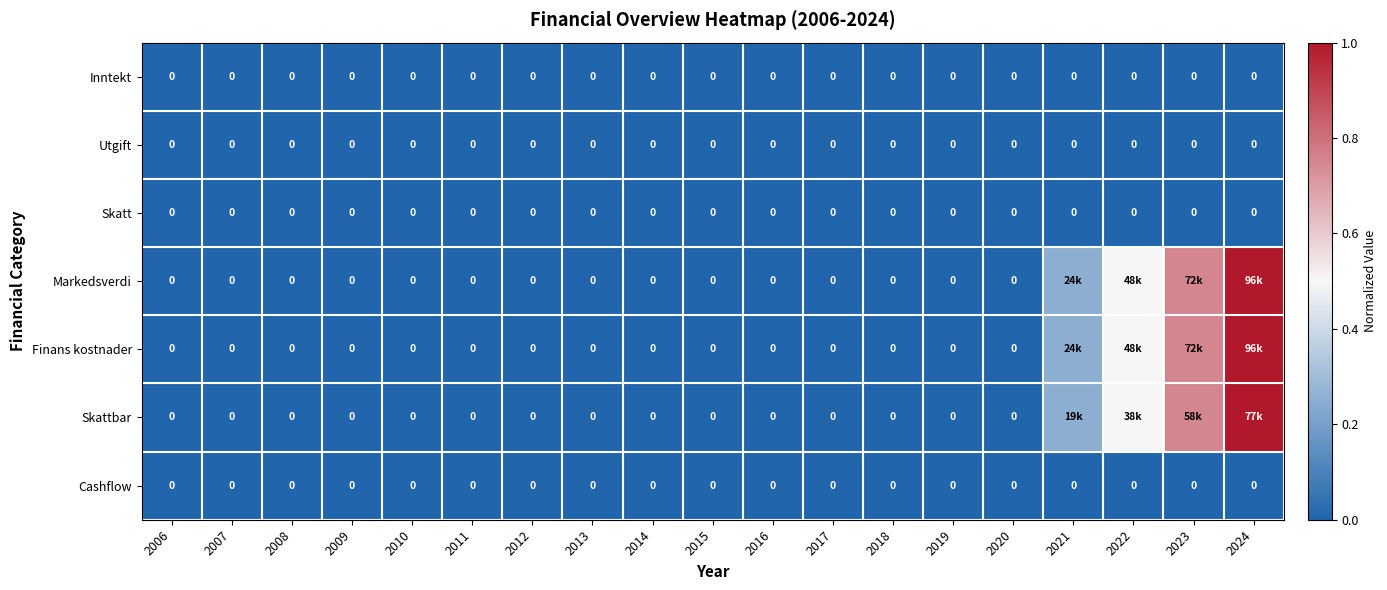

At which label is Skatt closest to 0?

2006